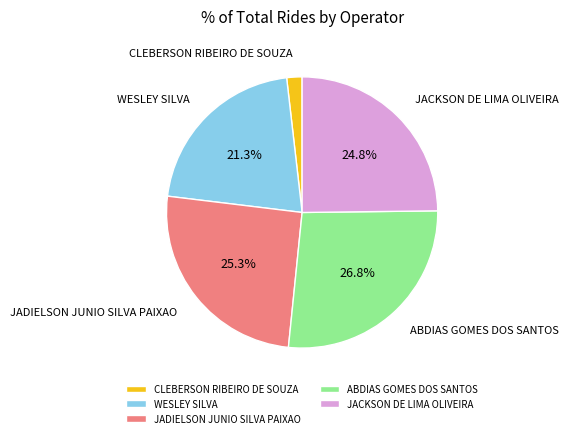

To the nearest percent, what portion does JADIELSON JUNIO SILVA PAIXAO represent?

25%